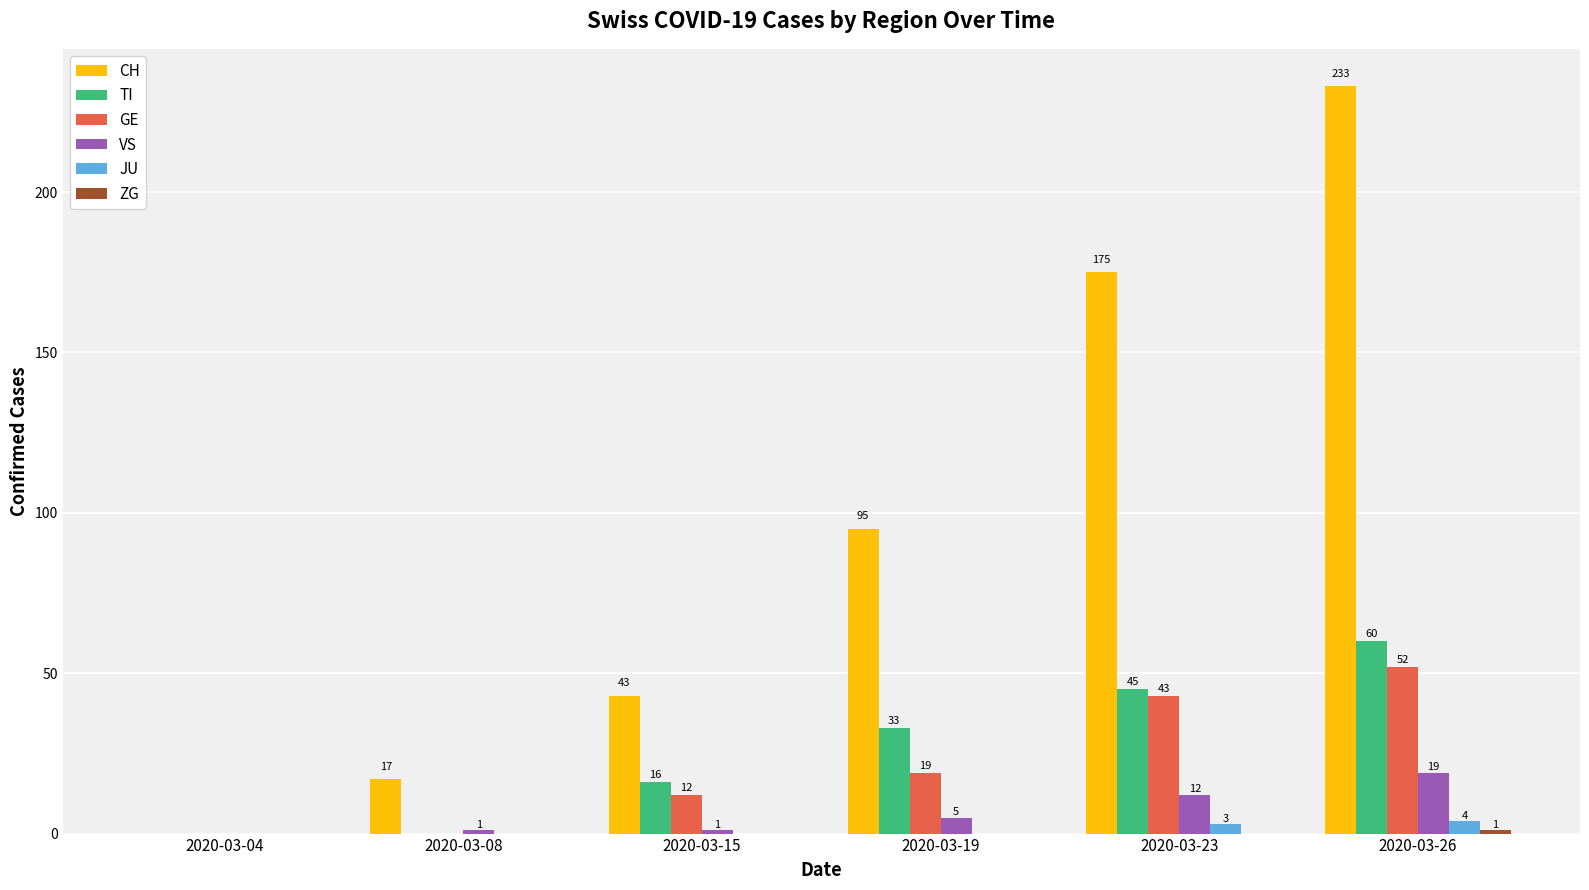

Which series changed the most between 2020-03-04 and 2020-03-19?

CH